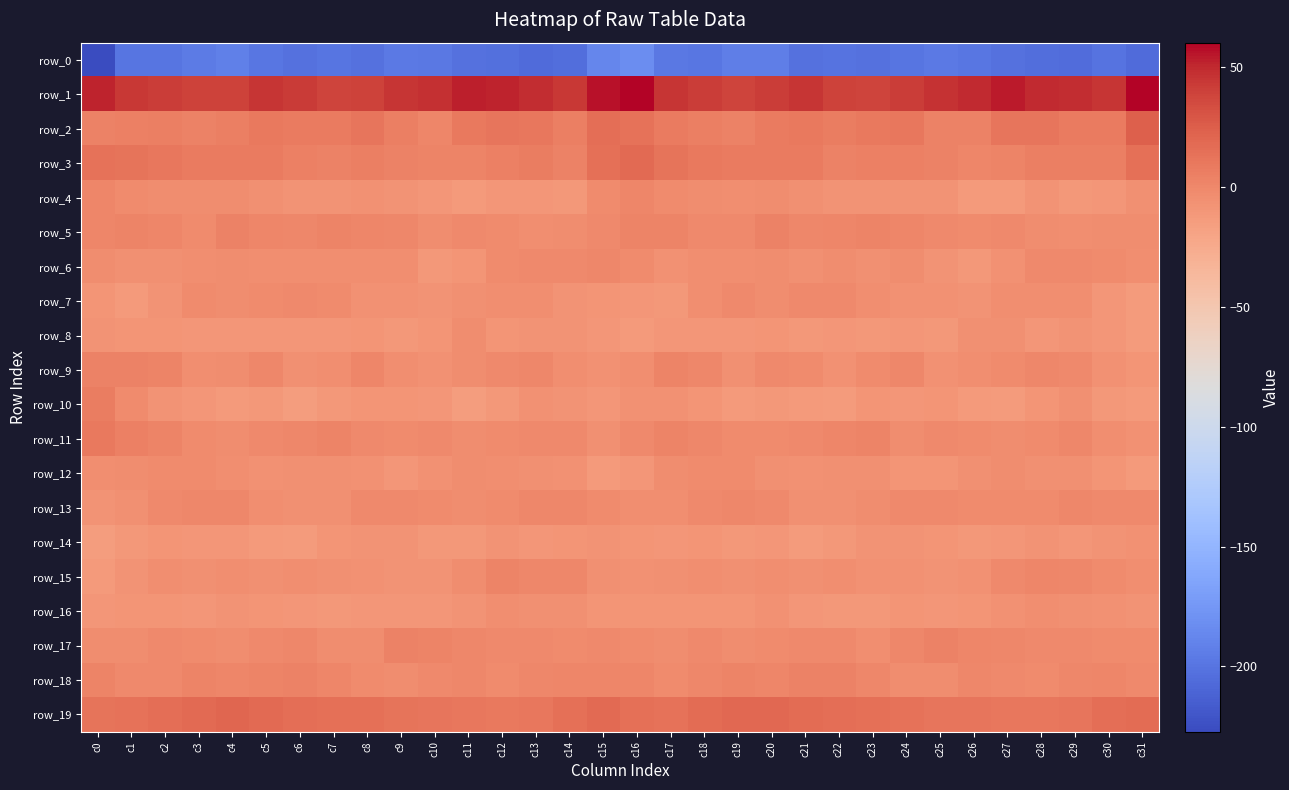

Which series changed the most between c11 and c12?

row_6